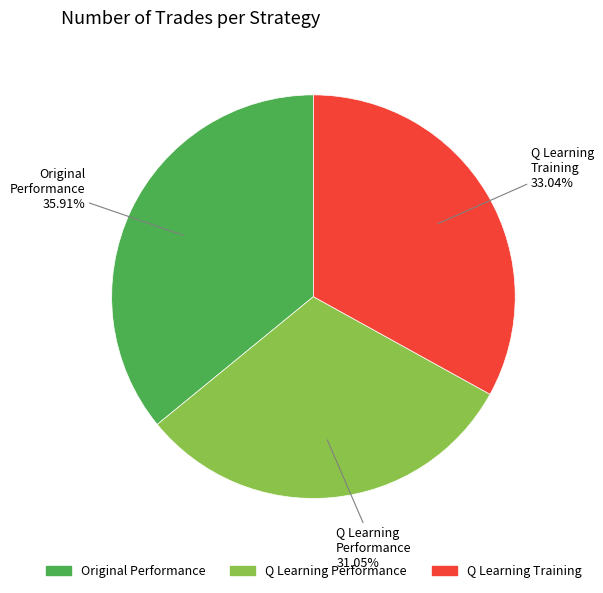

Is there any slice that represents more than half of the pie?

No